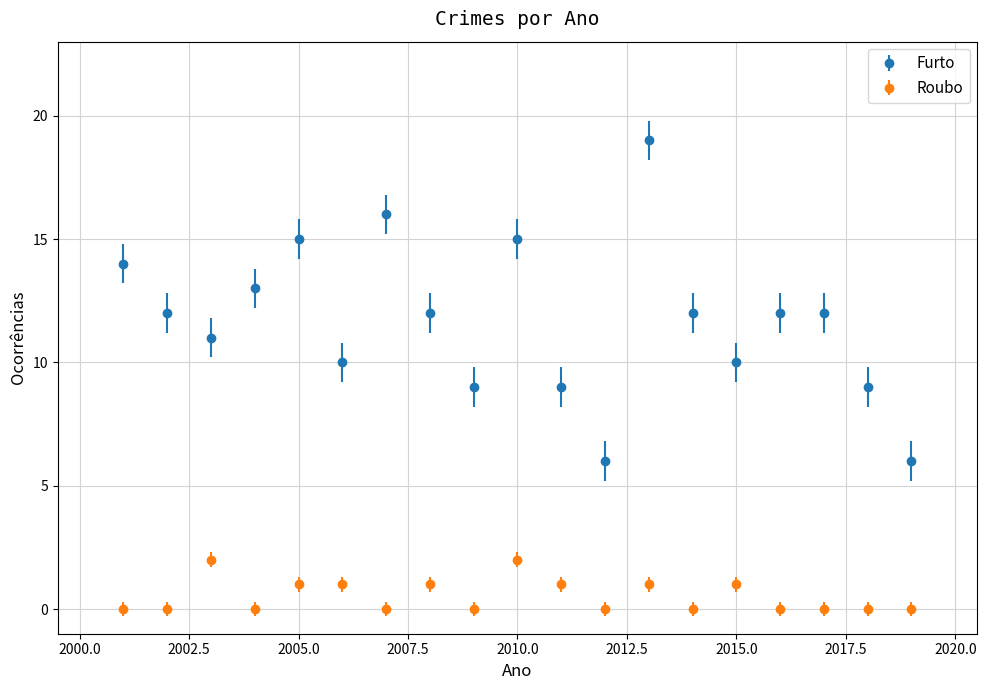

Rank the series by their average value, from highest to lowest.

Furto, Roubo